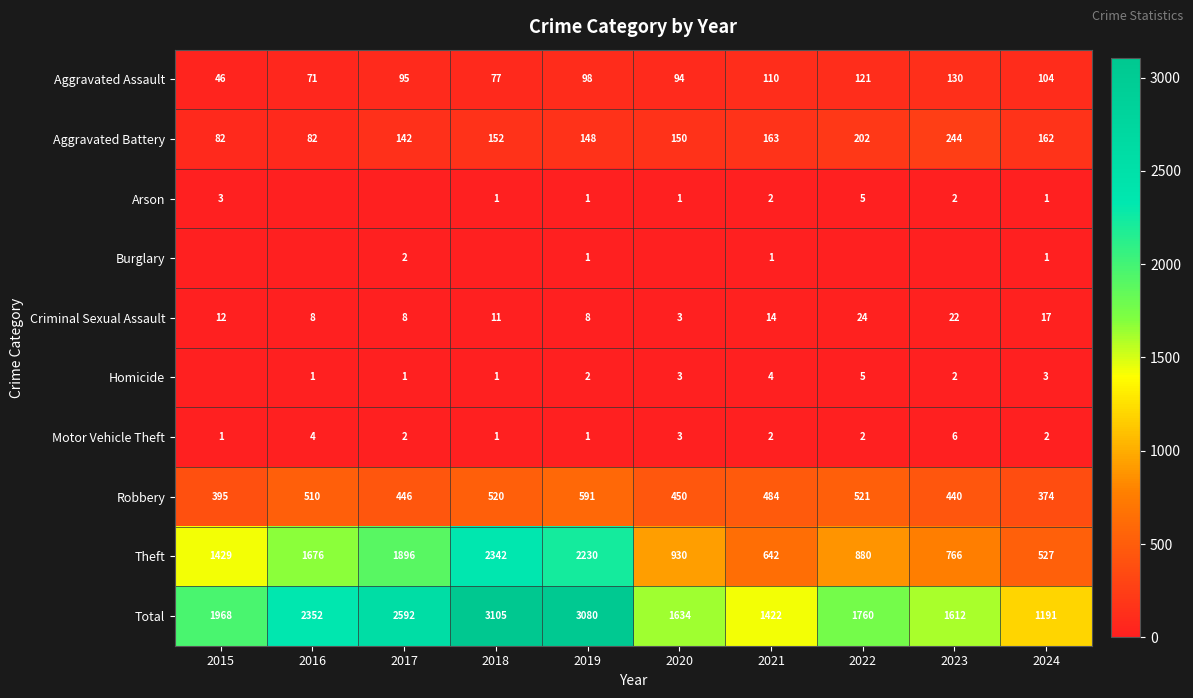

At 2022, list the series in order from smallest to largest.

Burglary, Motor Vehicle Theft, Arson, Homicide, Criminal Sexual Assault, Aggravated Assault, Aggravated Battery, Robbery, Theft, Total